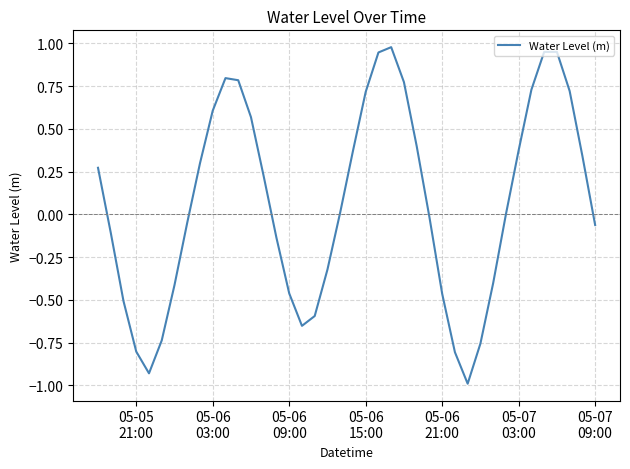

What is the minimum value shown in the chart?

-1.0